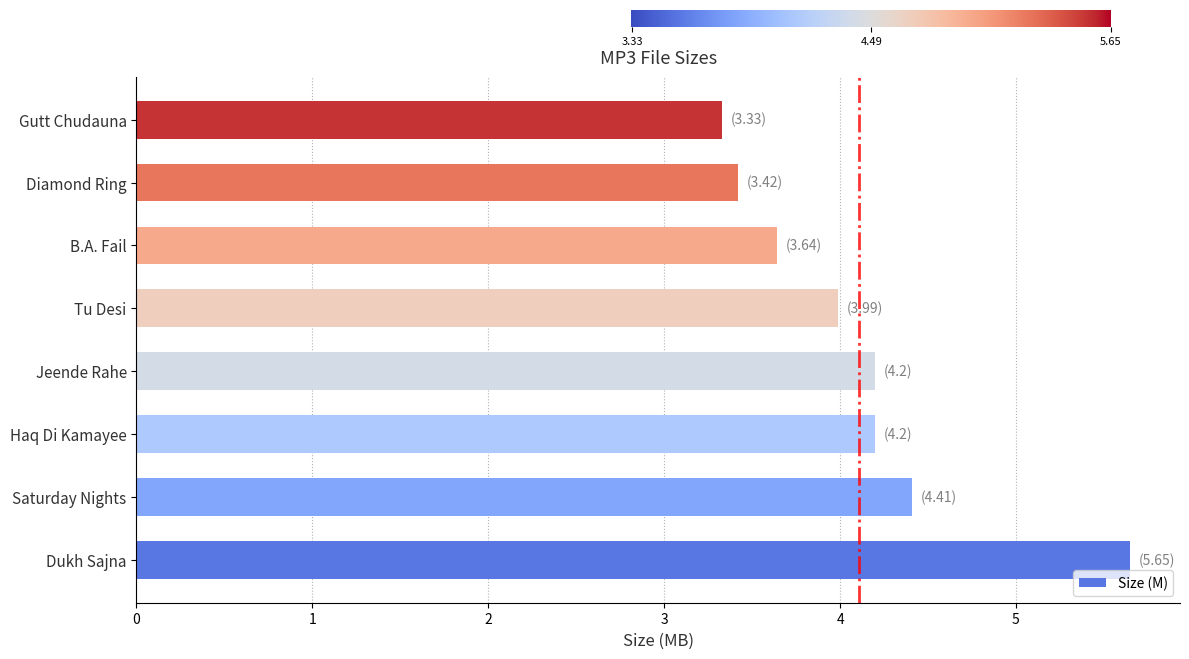

Read the value at Jeende Rahe.

4.2